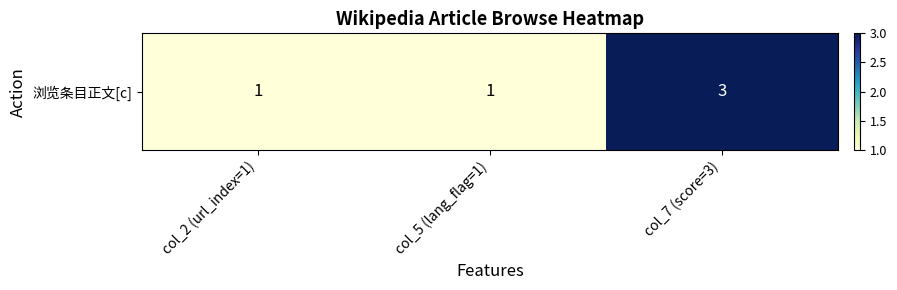

What is the maximum value shown in the chart?

3